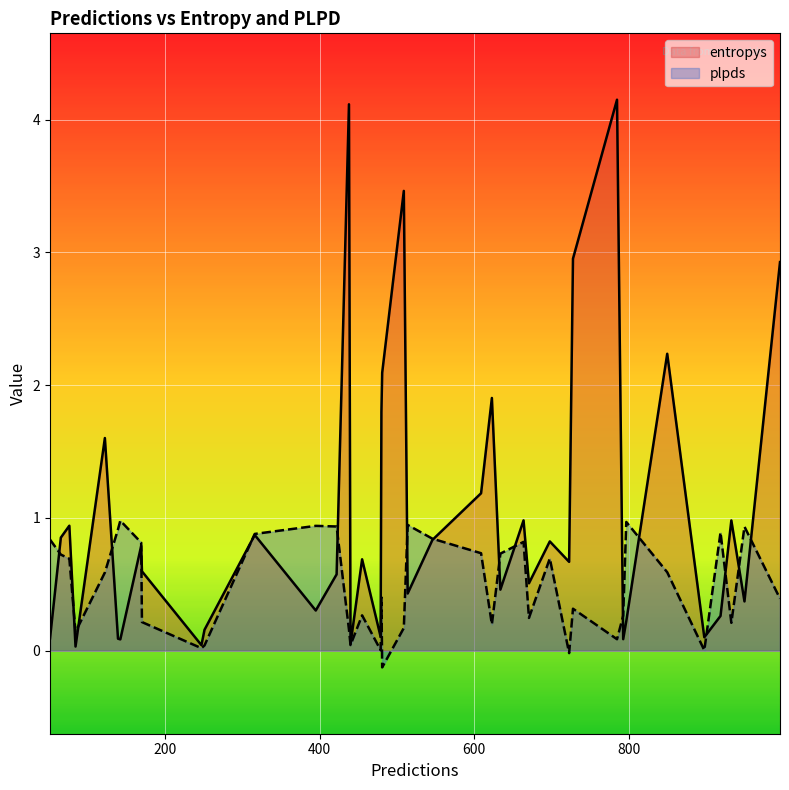

Between 723 and 728, which is larger?

728